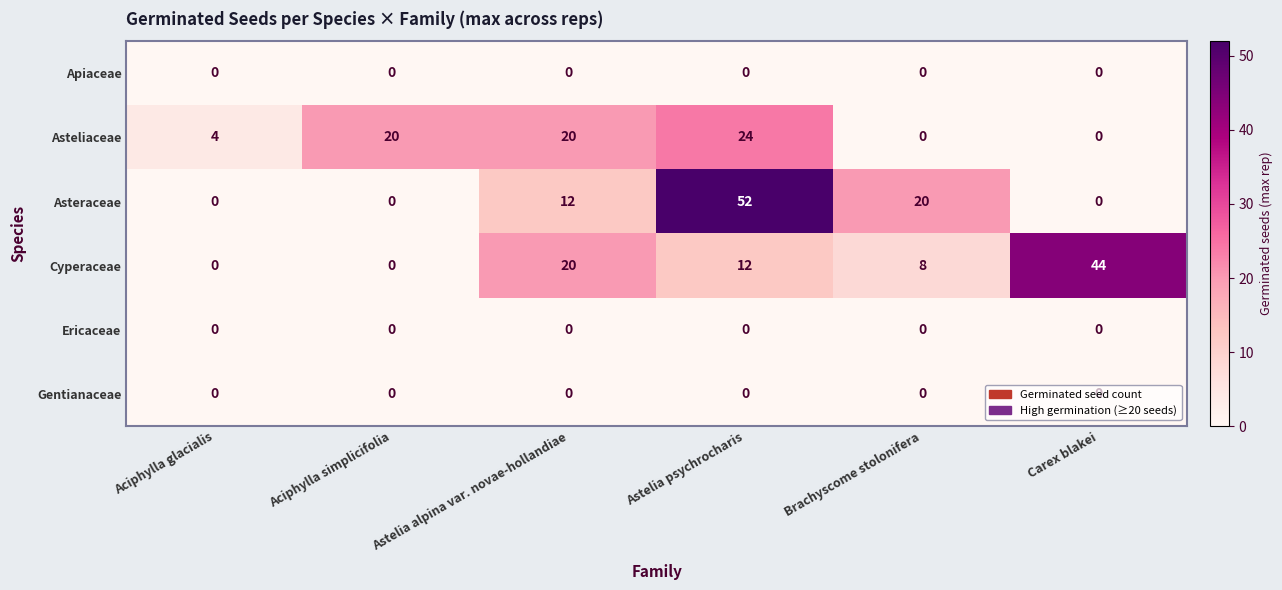

Which series changed the most between Aciphylla glacialis and Astelia psychrocharis?

Asteraceae